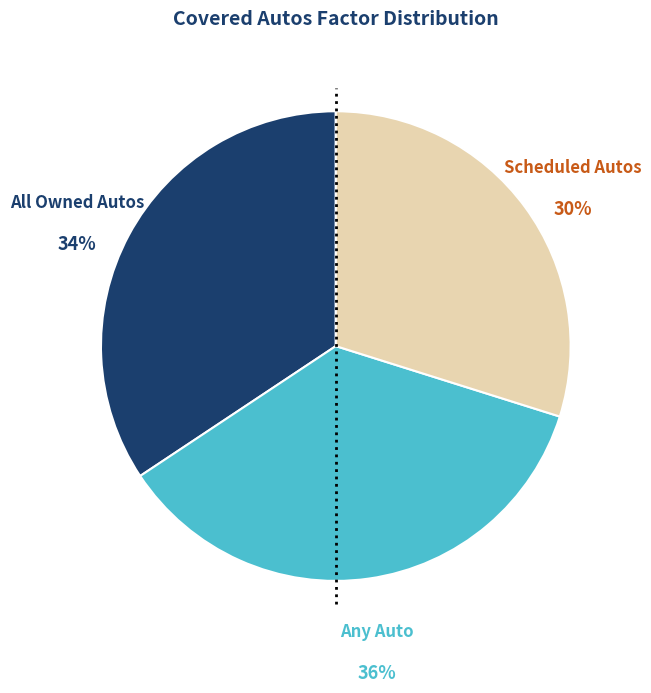

Which category has the biggest portion of the pie?

Any Auto